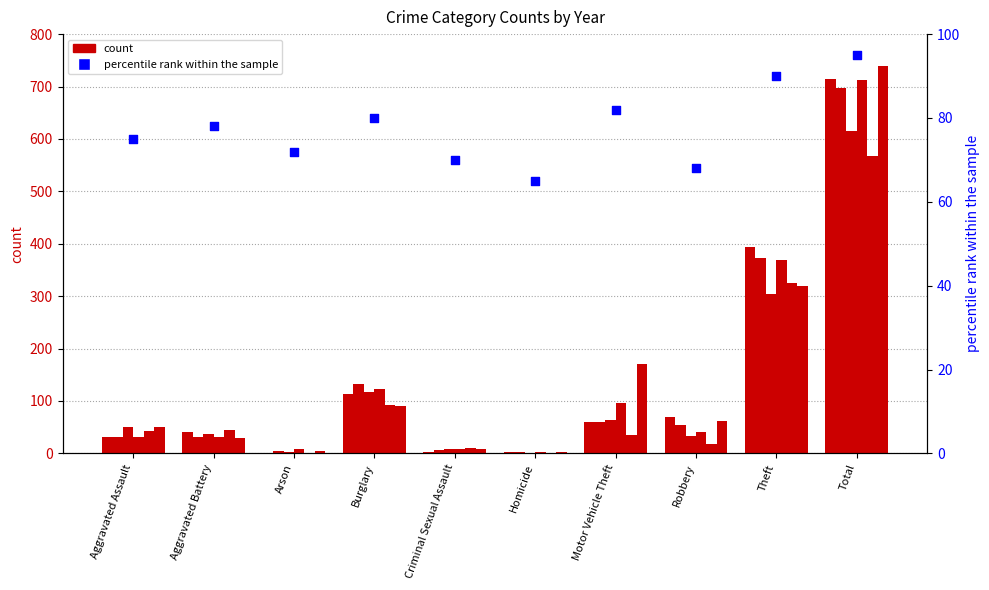

Which has a higher value, Arson or Burglary?

Burglary